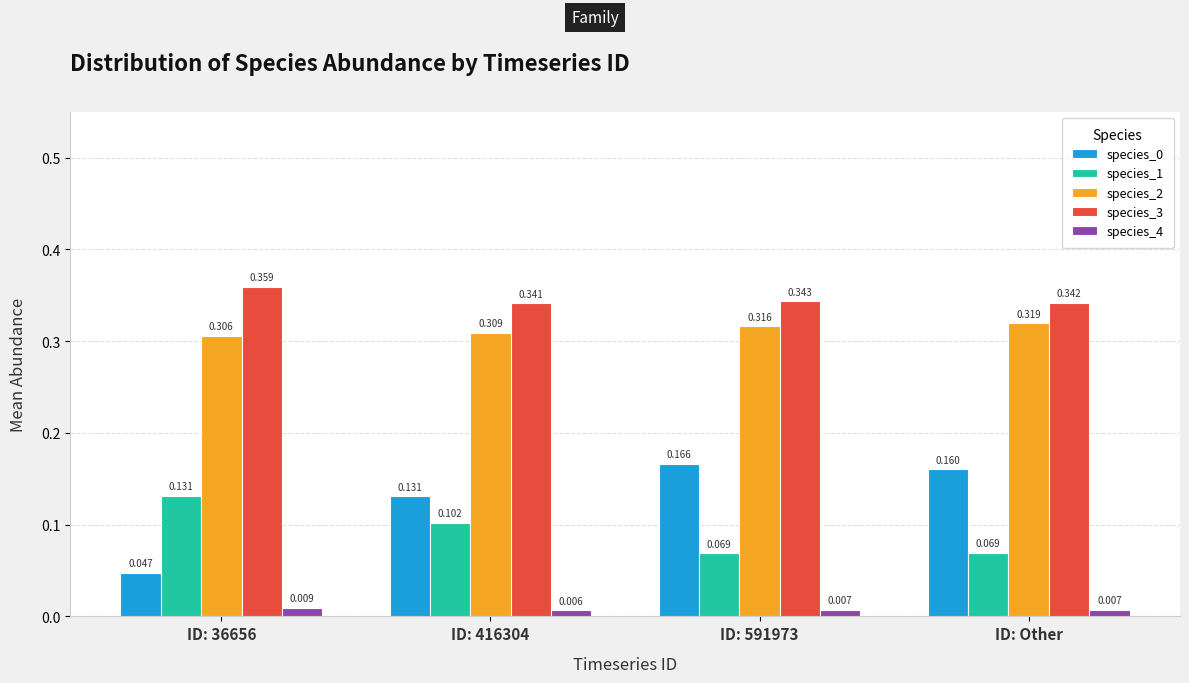

Is the value of species_1 at ID: 416304 greater than the value of species_4 at ID: Other?

Yes